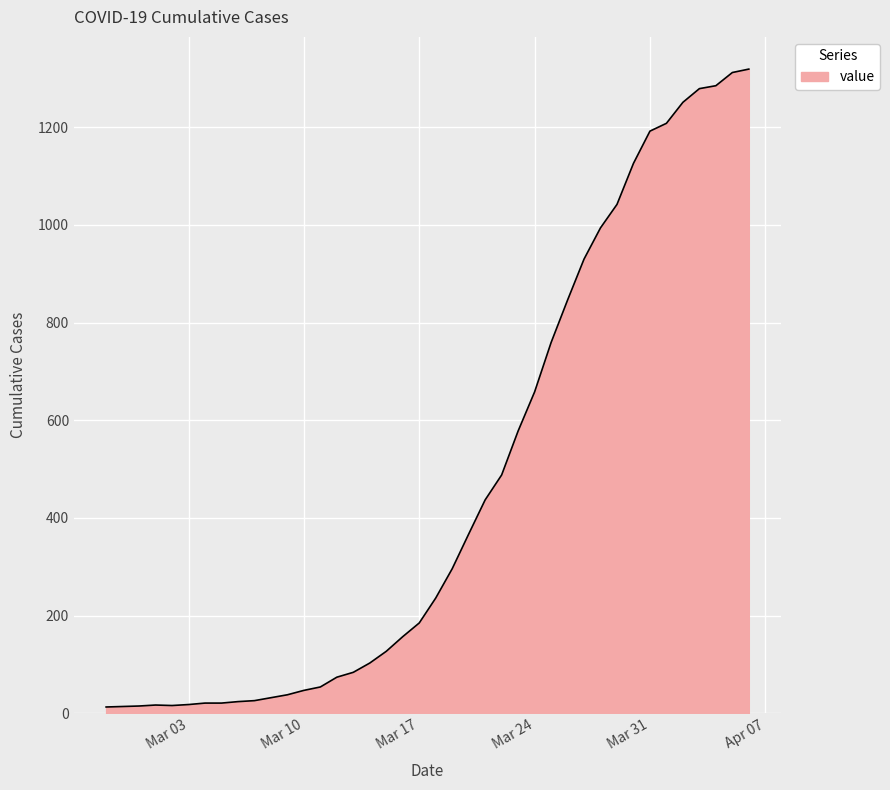

What is the difference between the maximum and minimum values?

1306